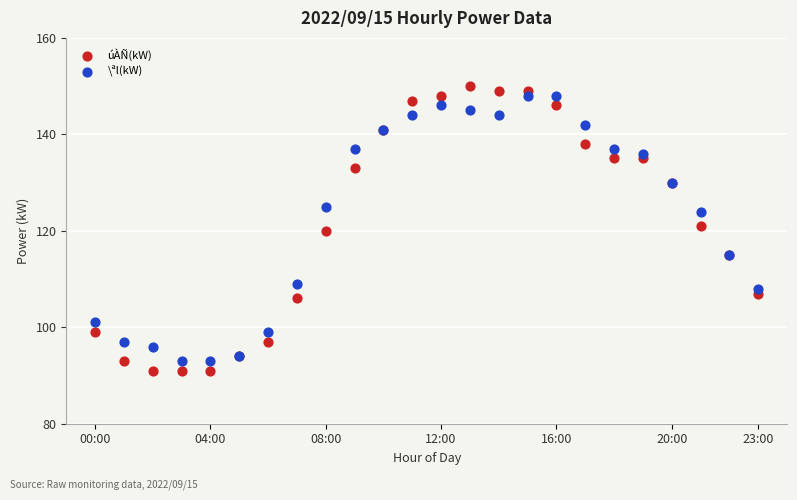

Which series contains the highest Y value?

úÀÑ(kW)